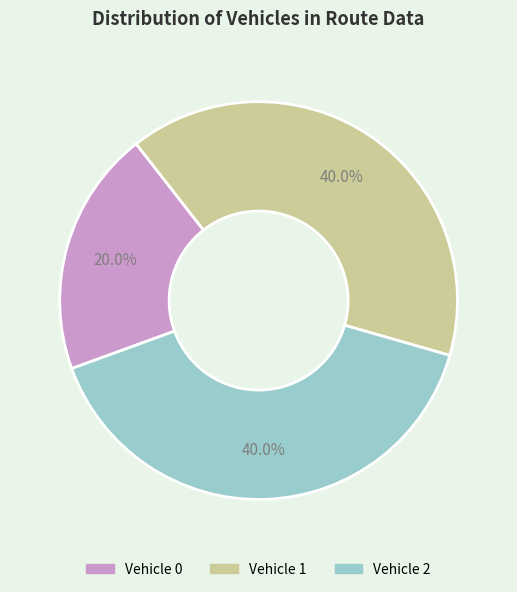

Is there a majority slice in this chart?

No